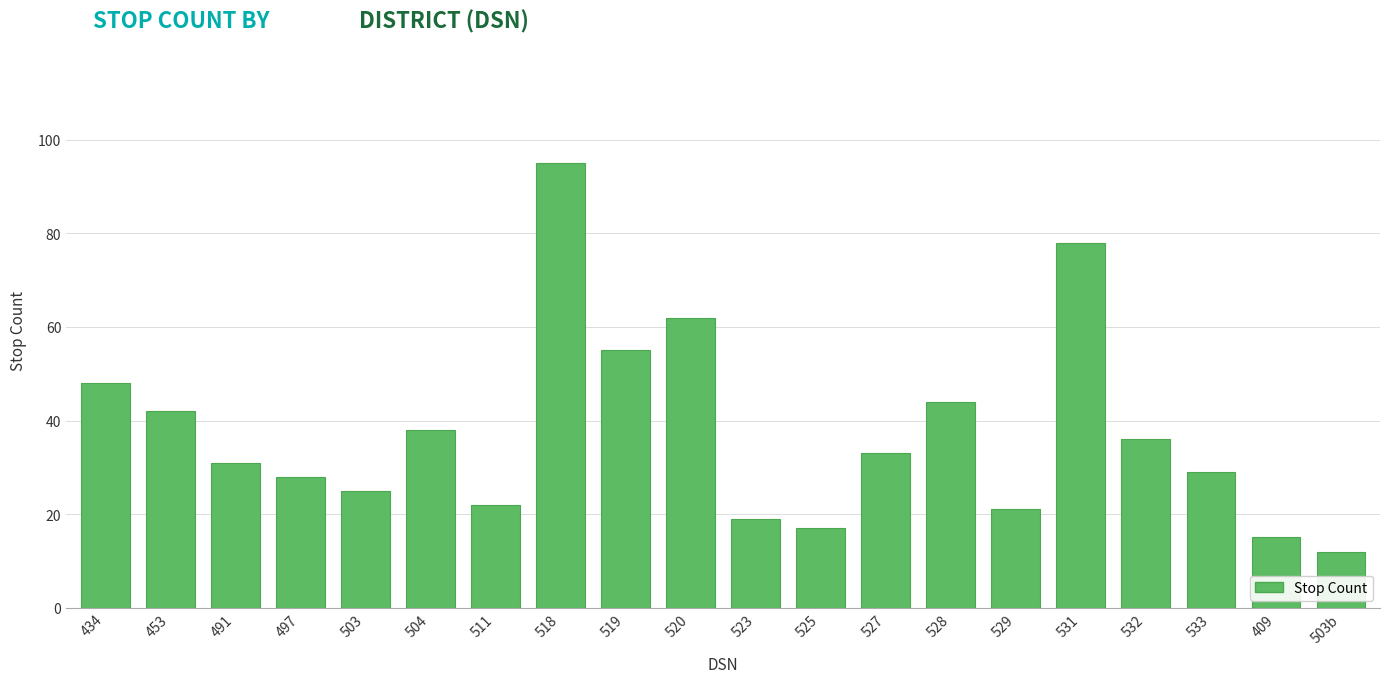

Rank the categories by value from highest to lowest.

518, 531, 520, 519, 434, 528, 453, 504, 532, 527, 491, 533, 497, 503, 511, 529, 523, 525, 409, 503b